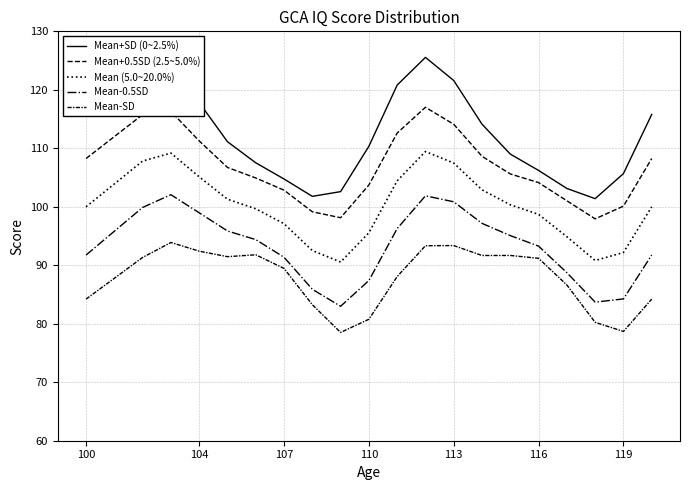

What is the value of the Mean-SD point at the 16th from the left?

91.2